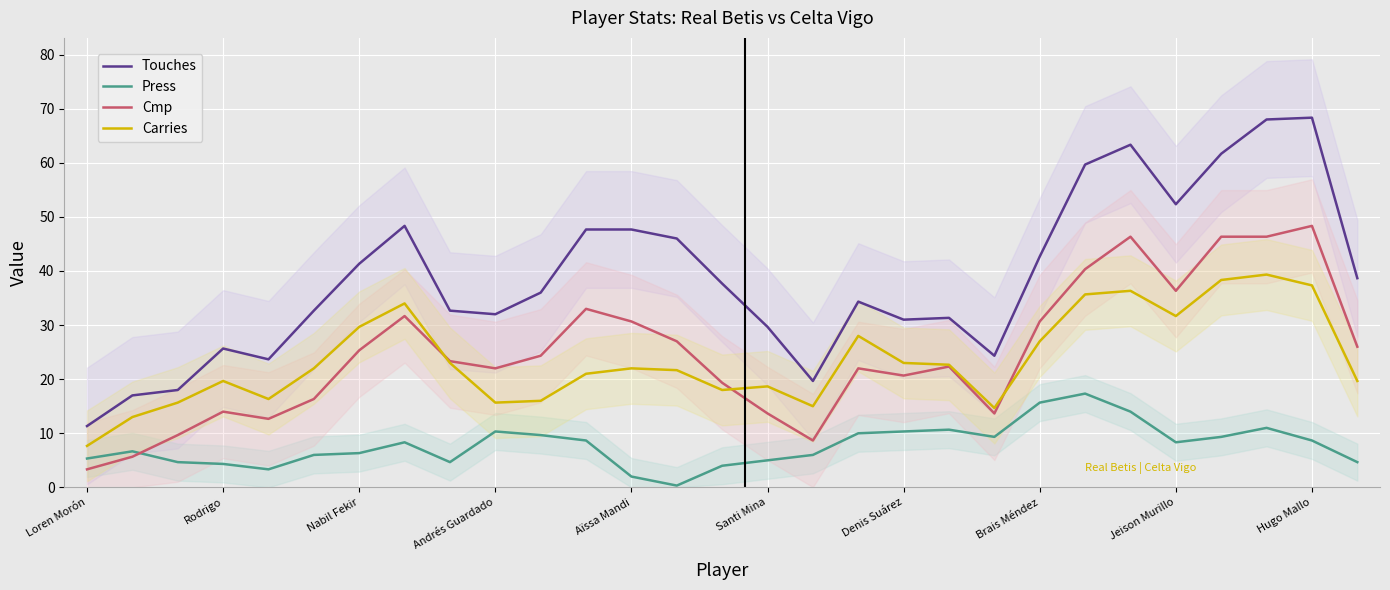

True or false: Carries and Touches intersect in this chart.

False